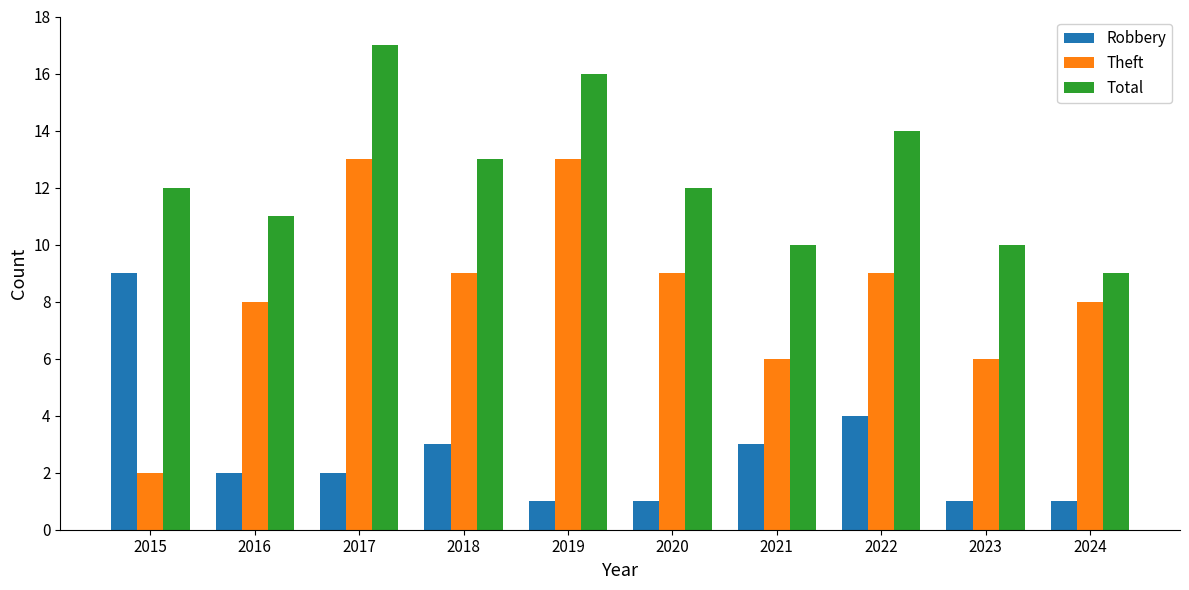

What is the average value of the Theft series?

8